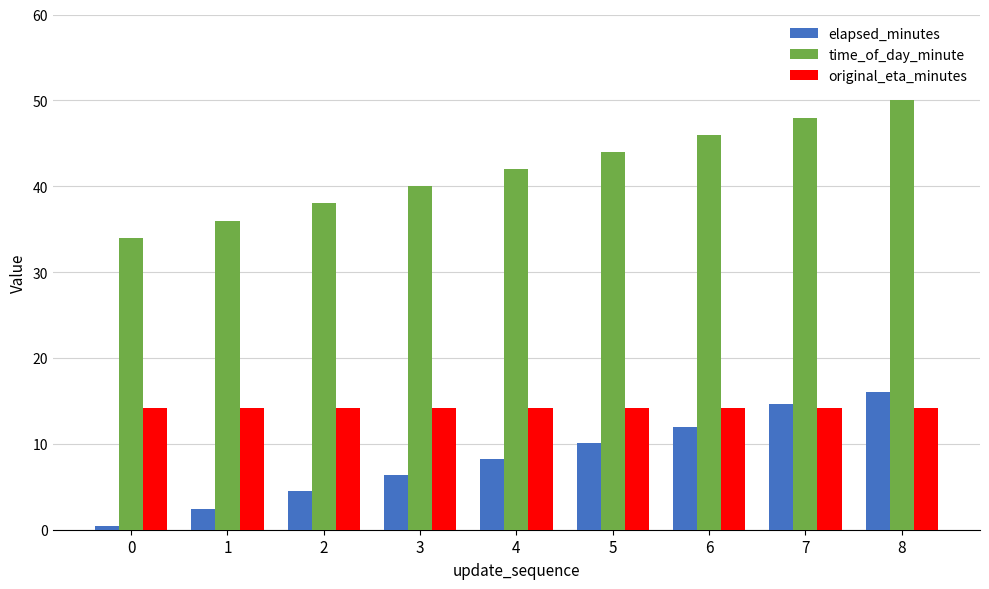

At 3, list the series in order from smallest to largest.

elapsed_minutes, original_eta_minutes, time_of_day_minute